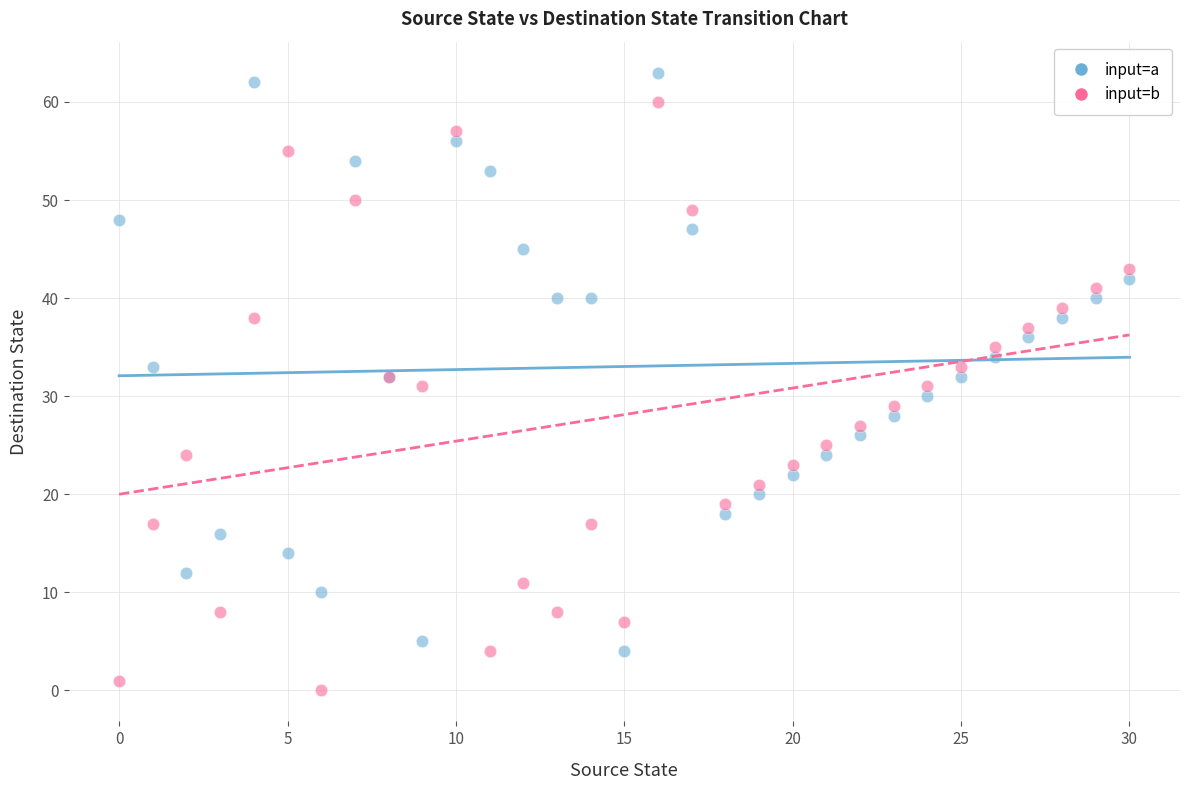

What are all the series names shown in the legend?

input=a, input=b